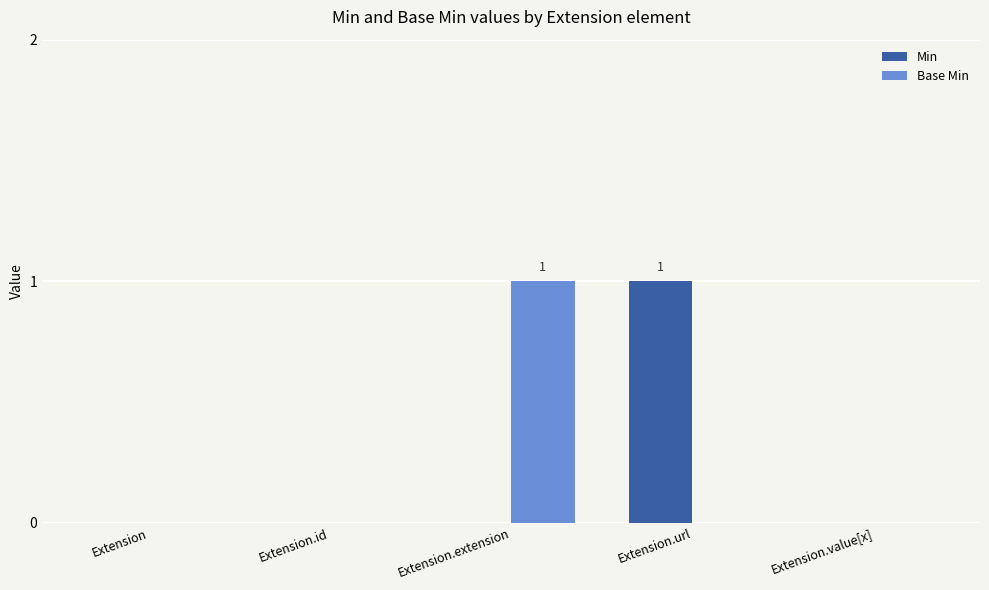

Reading left to right, extract all data points from this chart.

Min: 0	0	0	1	0
Base Min: 0	0	1	0	0